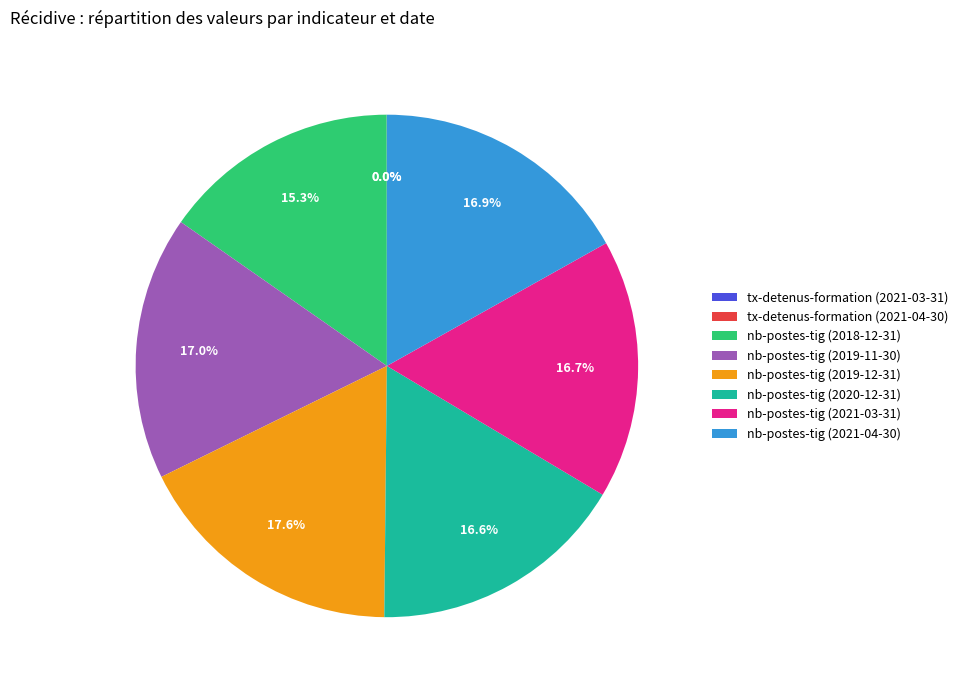

To the nearest percent, what percentage of the pie is nb-postes-tig (2019-12-31)?

18%